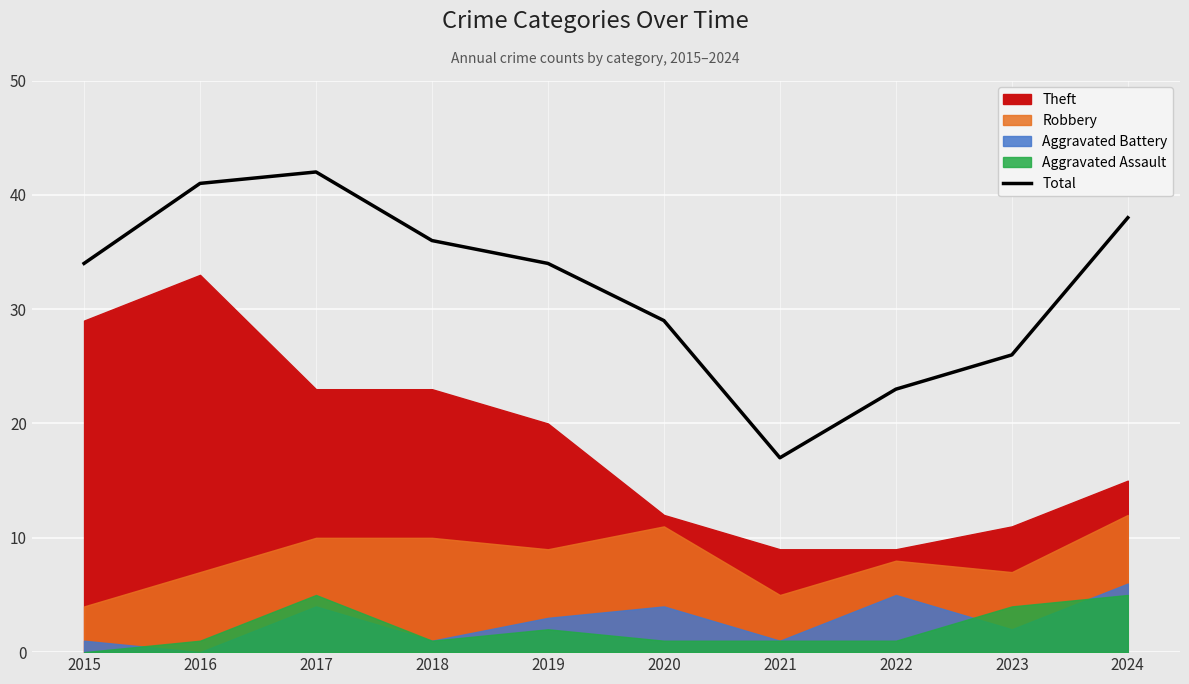

Rank the categories by value from highest to lowest.

2017, 2016, 2024, 2018, 2015, 2019, 2020, 2023, 2022, 2021